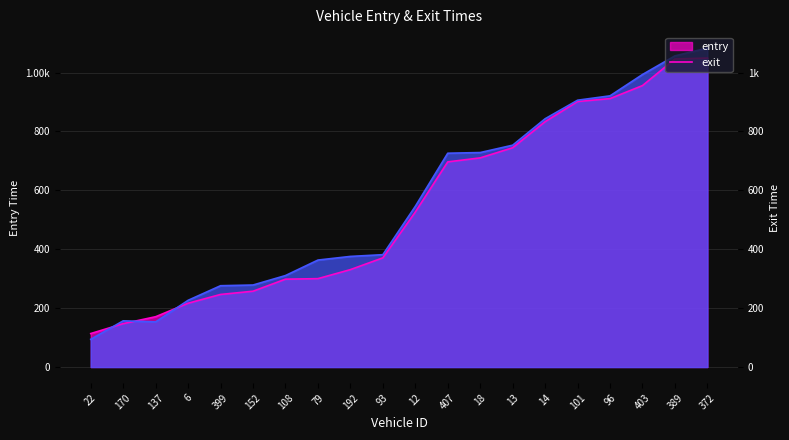

How many lines are shown in the chart?

2